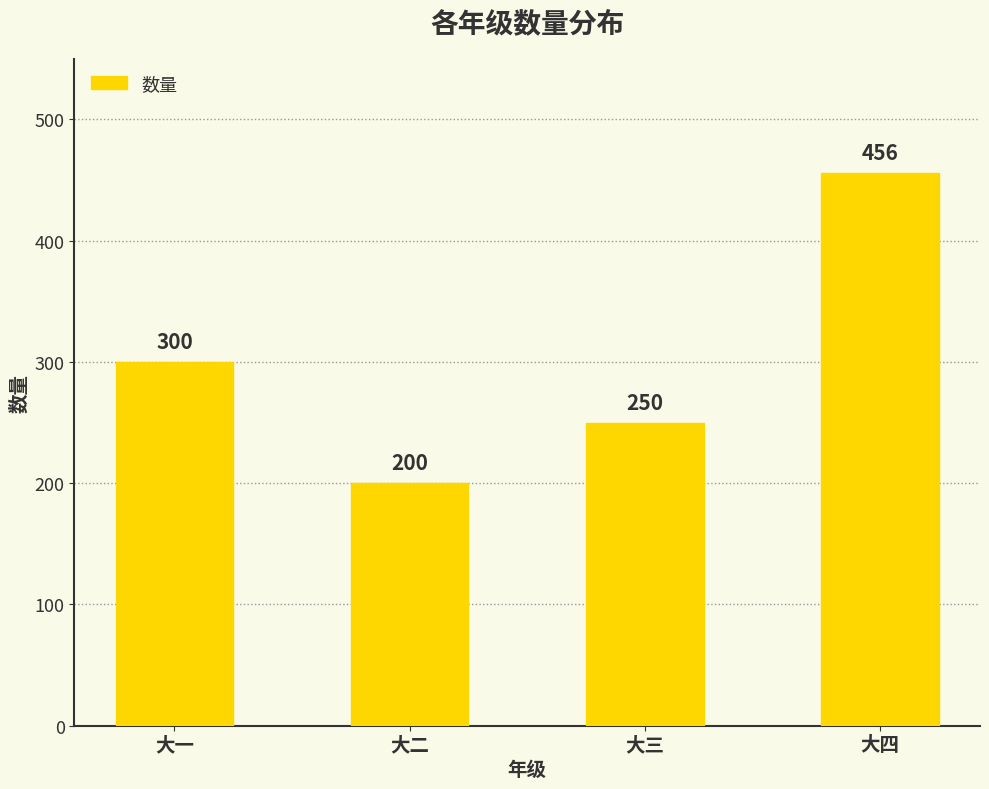

What is the approximate value at 大三, to the nearest 10?

250